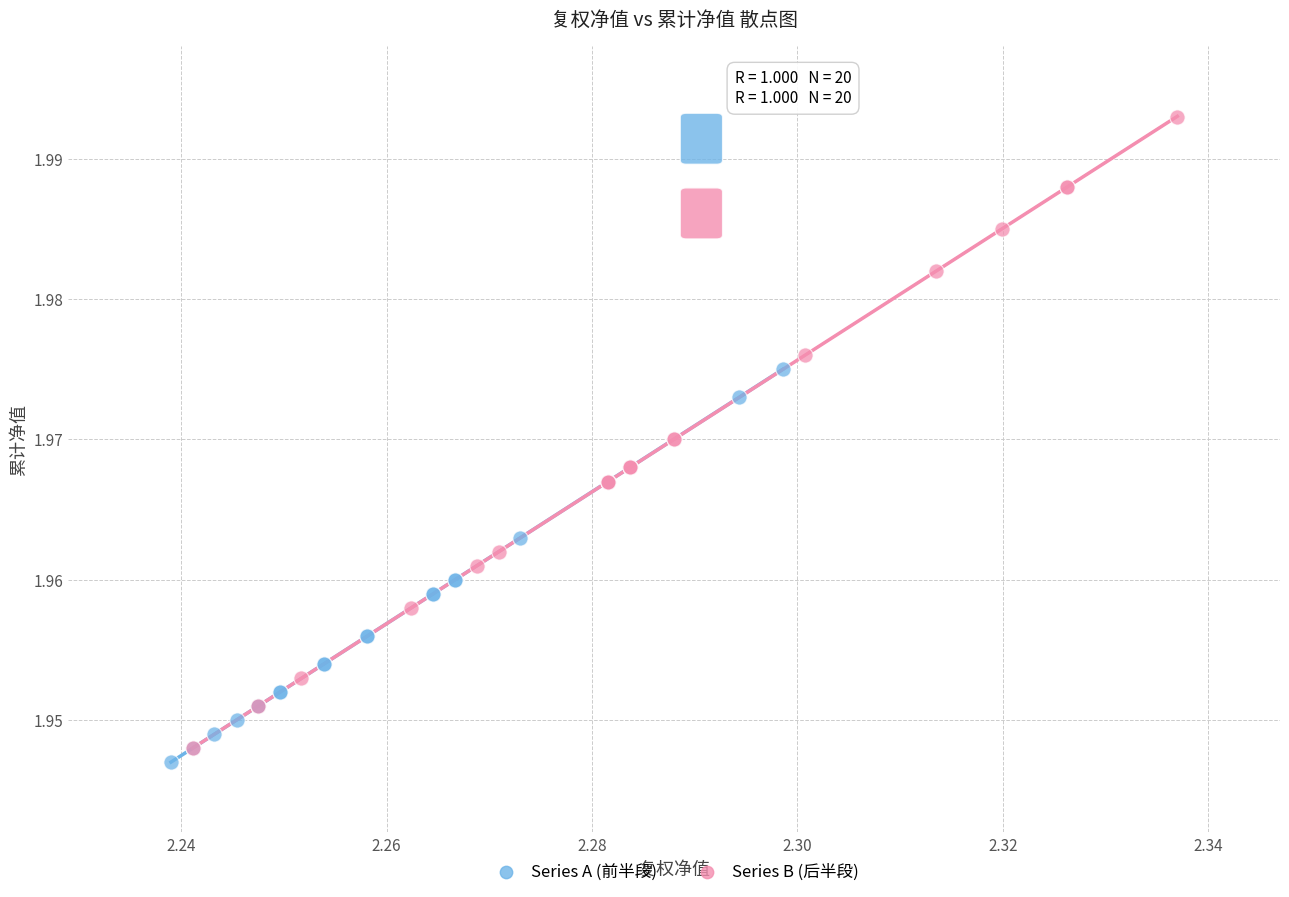

What are all the series names shown in the legend?

Series A (前半段), Series B (后半段)